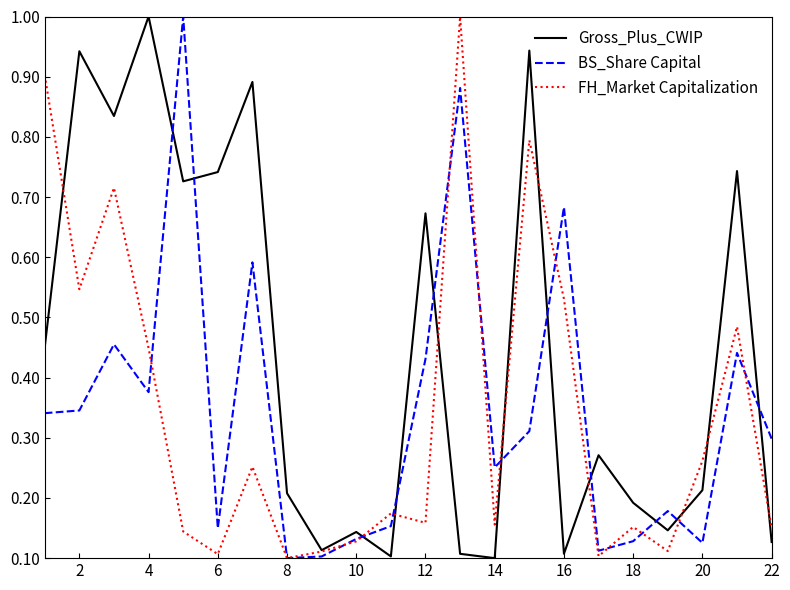

After their last crossing, which series has the higher values: Gross_Plus_CWIP or BS_Share Capital?

BS_Share Capital